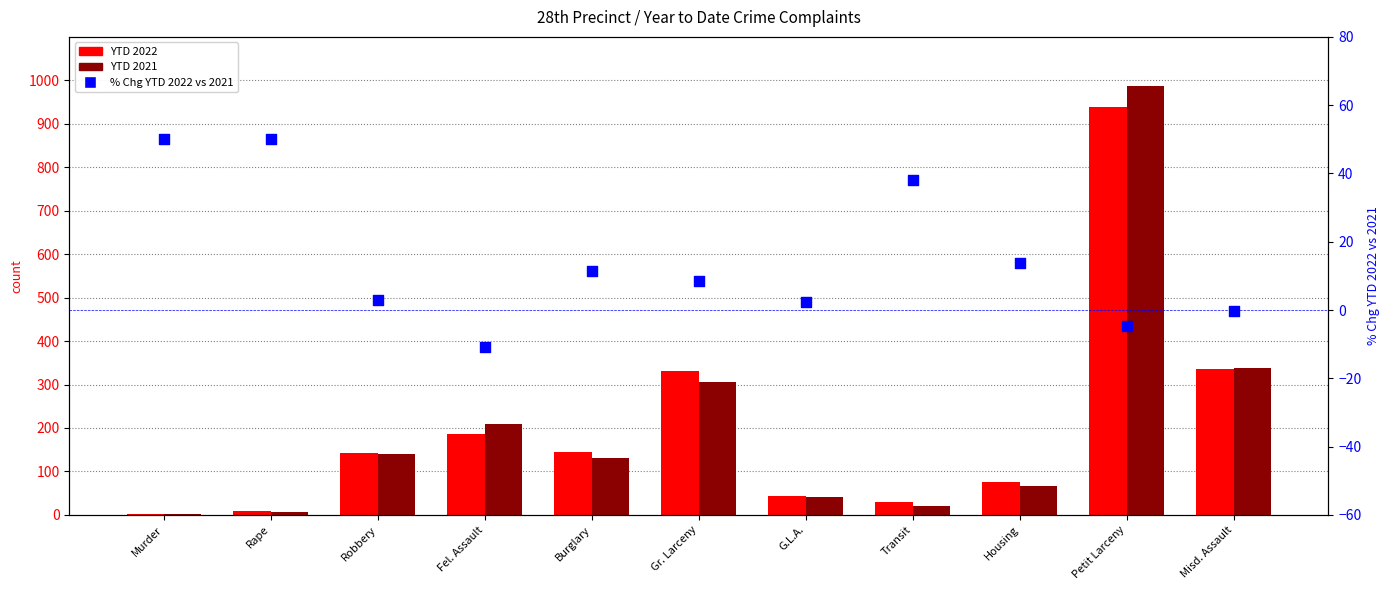

What are all the series names shown in the legend?

YTD 2022, YTD 2021, % Chg YTD 2022 vs 2021